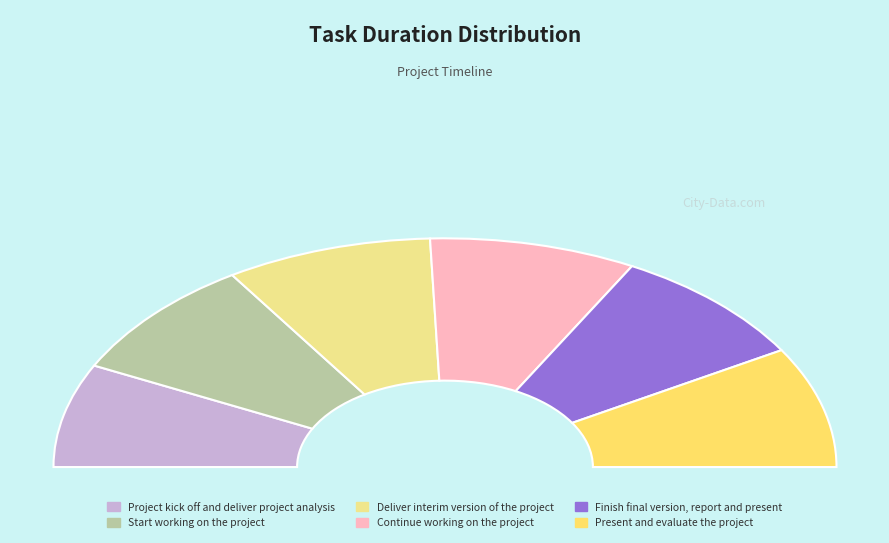

To the nearest percent, what is the combined percentage of Continue working on the project and Finish final version, report and present?

34%